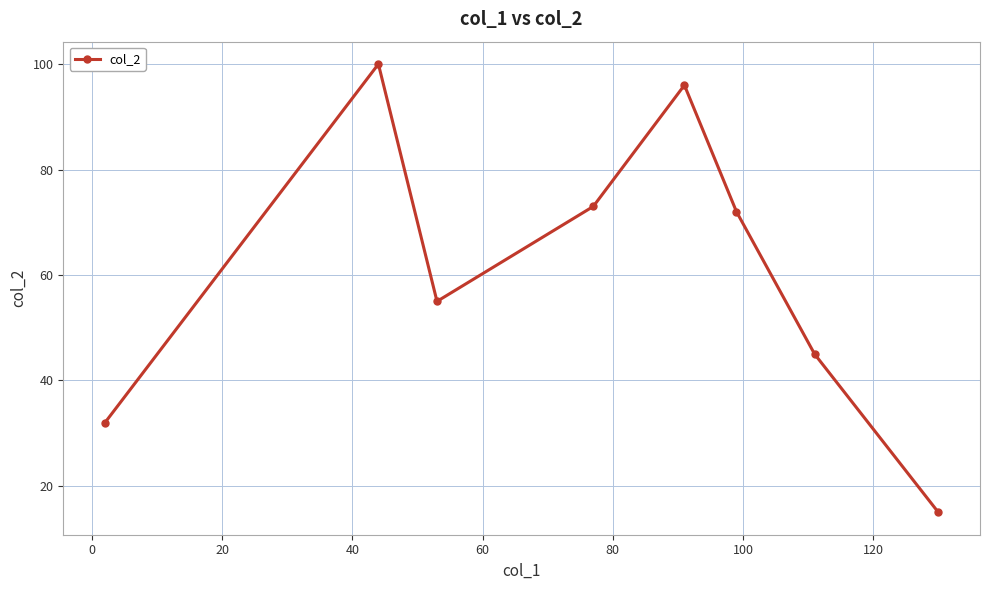

How many interior local valleys (lower than both neighbors) does the data have?

1